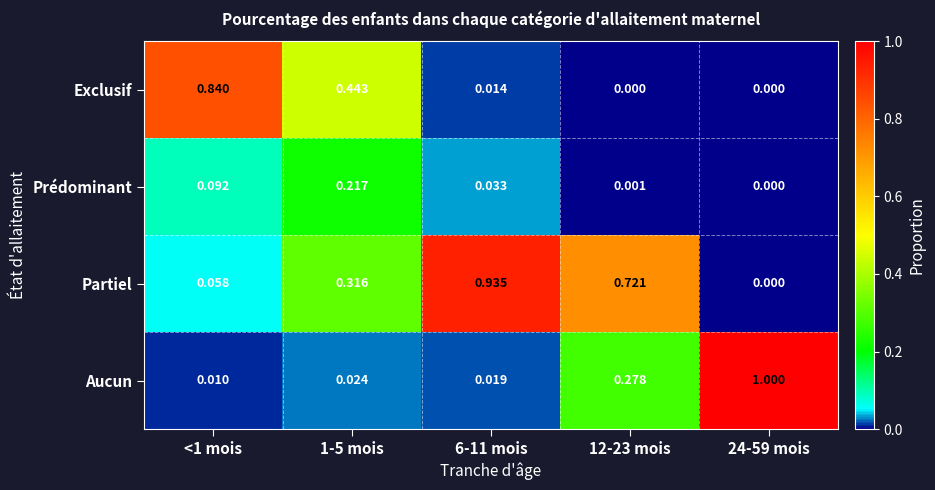

Is the value of Prédominant at <1 mois greater than the value of Partiel at 24-59 mois?

Yes